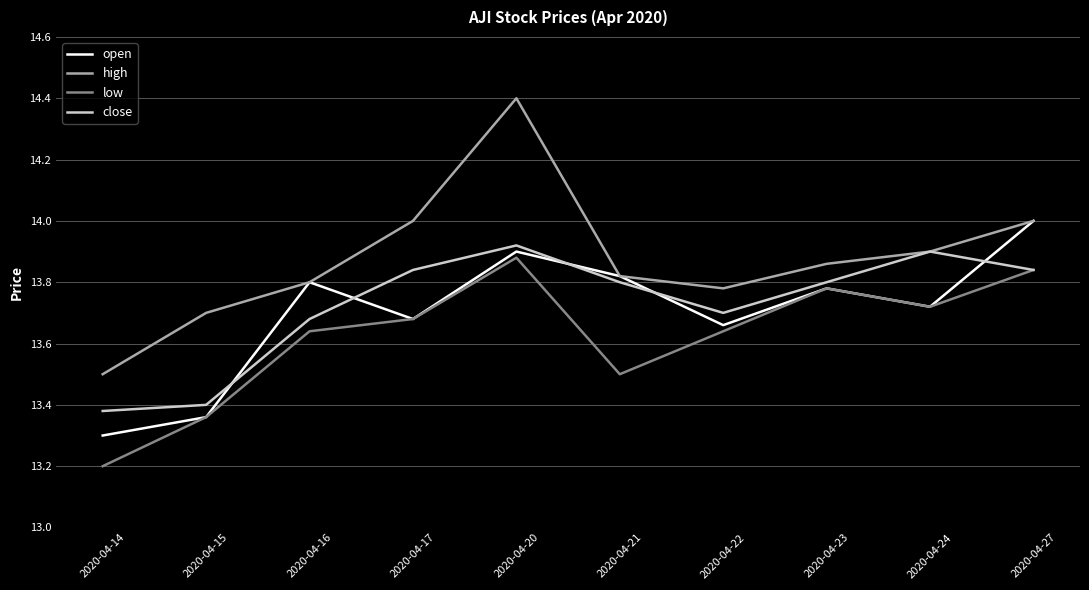

What is the highest value of the open series?

14.0